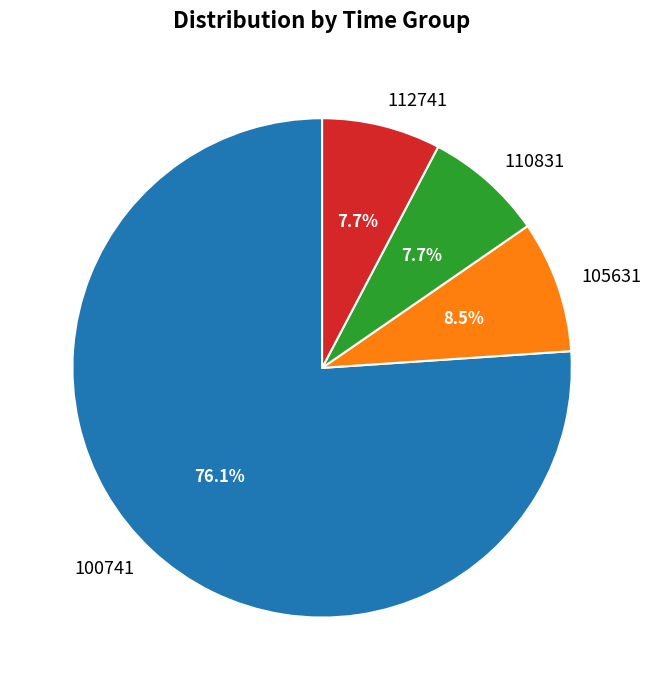

To the nearest percent, what is the difference between the 110831 and 100741 slice percentages?

68%